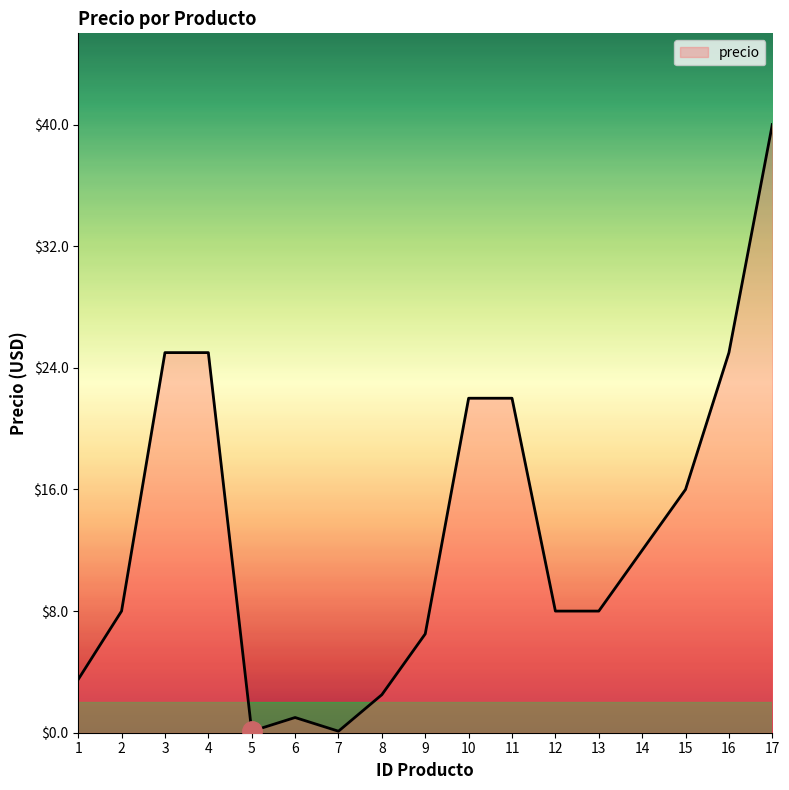

Reading right to left, list all the values displayed in this chart.

17=40.0	16=25.0	15=16.0	14=12.0	13=8.0	12=8.0	11=22.0	10=22.0	9=6.5	8=2.5	7=0.1	6=1.0	5=0.1	4=25.0	3=25.0	2=8.0	1=3.5